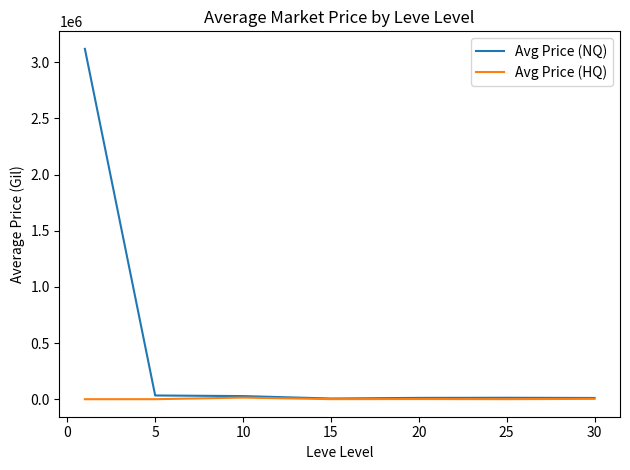

What are all the series names shown in the legend?

Avg Price (NQ), Avg Price (HQ)